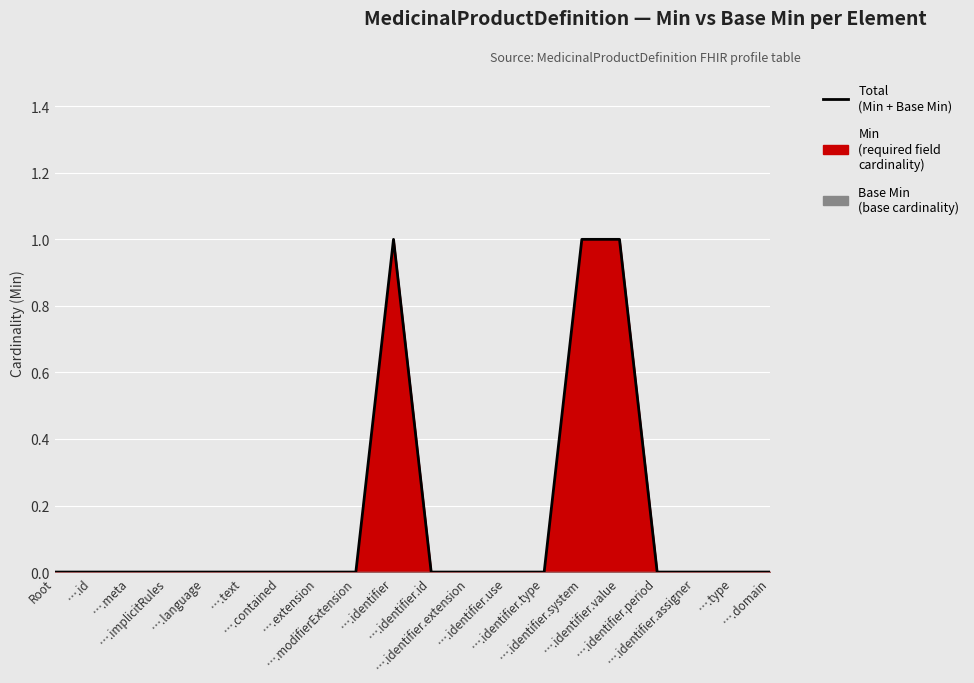

List the labels in order of value, smallest first.

Root, ….id, ….meta, ….implicitRules, ….language, ….text, ….contained, ….extension, ….modifierExtension, ….identifier.id, ….identifier.extension, ….identifier.use, ….identifier.type, ….identifier.period, ….identifier.assigner, ….type, ….domain, ….identifier, ….identifier.system, ….identifier.value